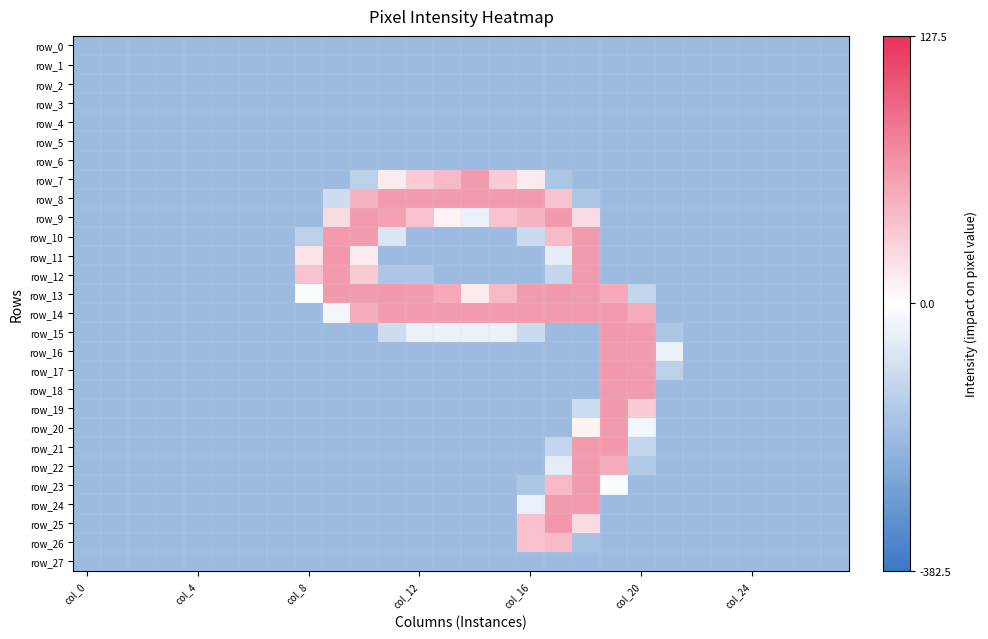

What is the difference between the maximum and minimum values in the row_17 series?

254.0